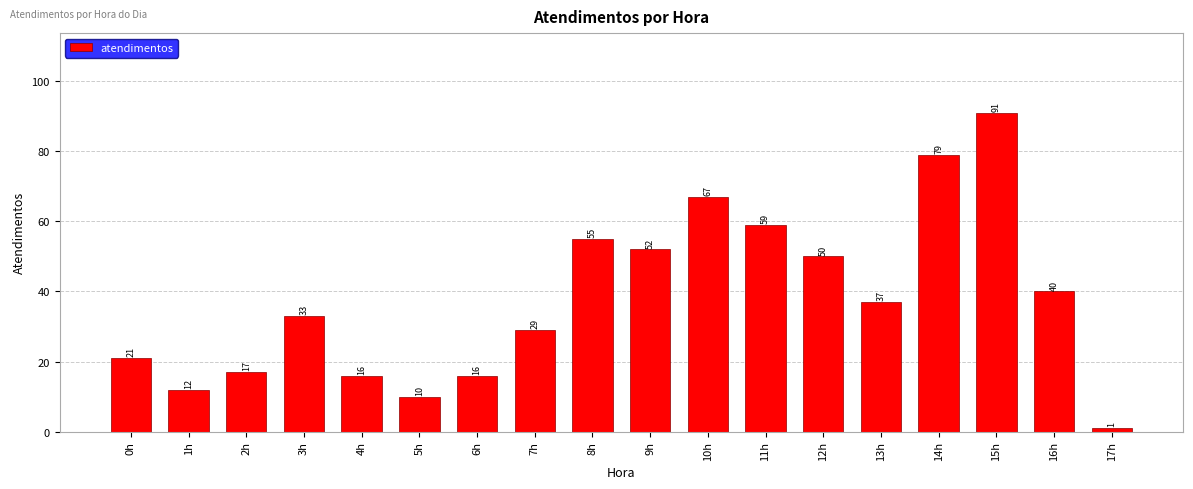

Does the chart contain any negative values?

No